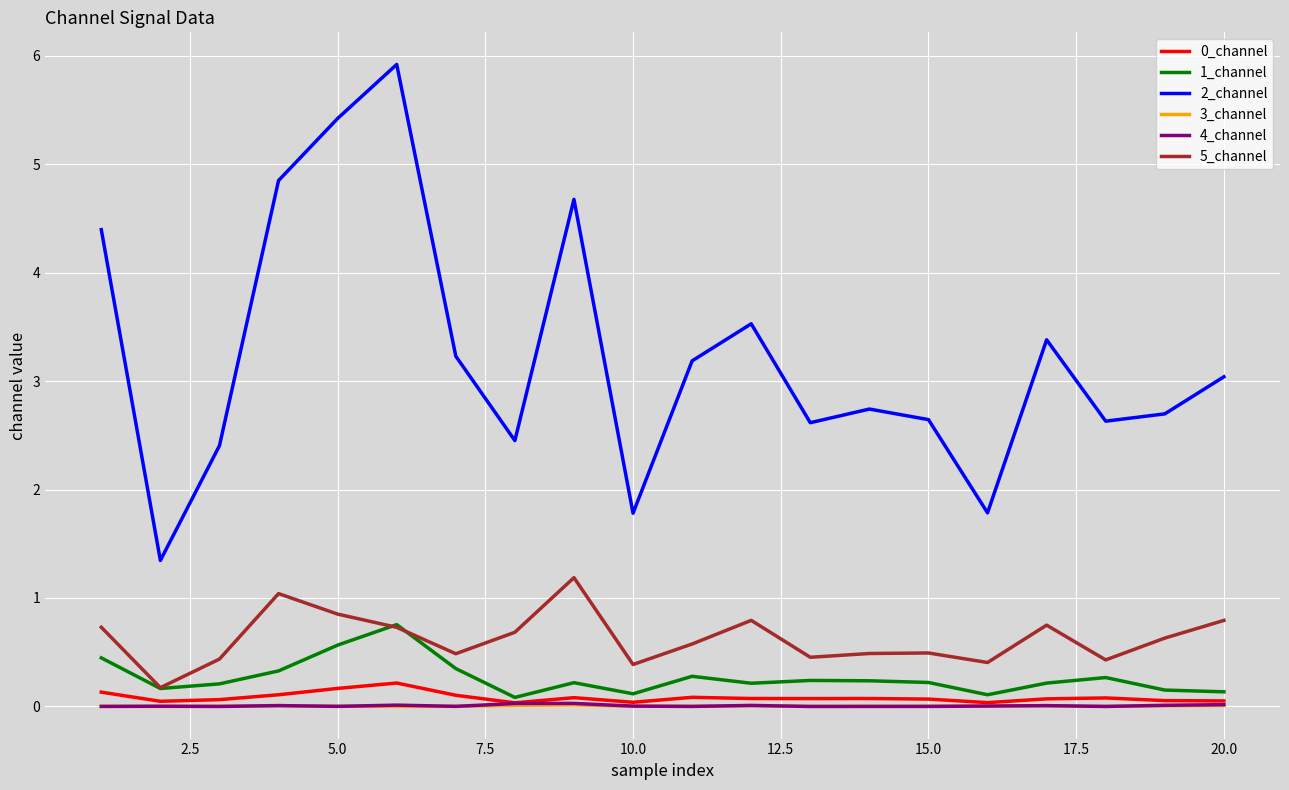

True or false: 4_channel and 5_channel intersect in this chart.

False